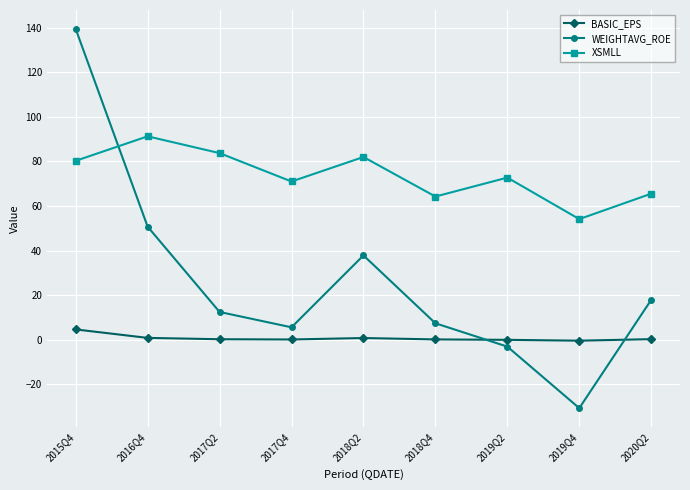

Is the value of BASIC_EPS at 2017Q4 greater than the value of WEIGHTAVG_ROE at 2019Q2?

Yes